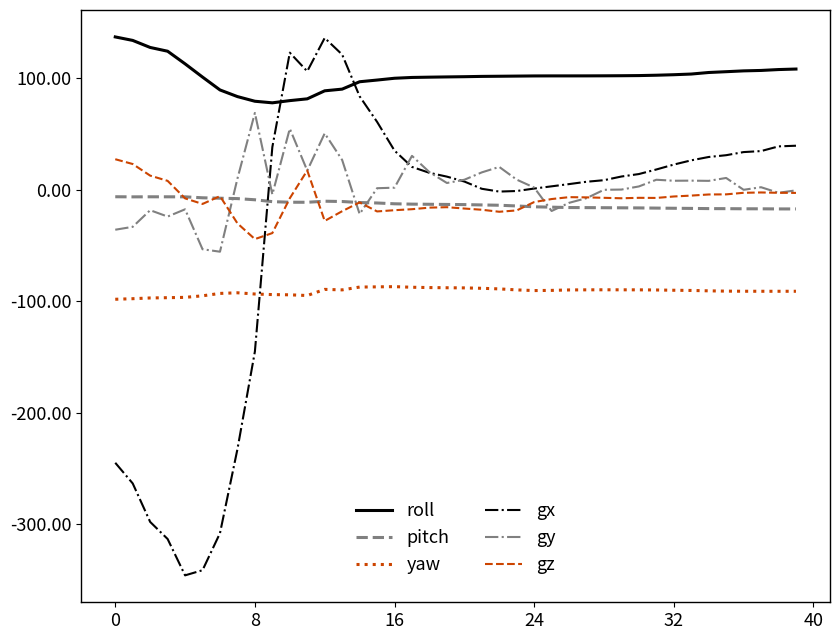

Which series has the widest spread of values?

gx